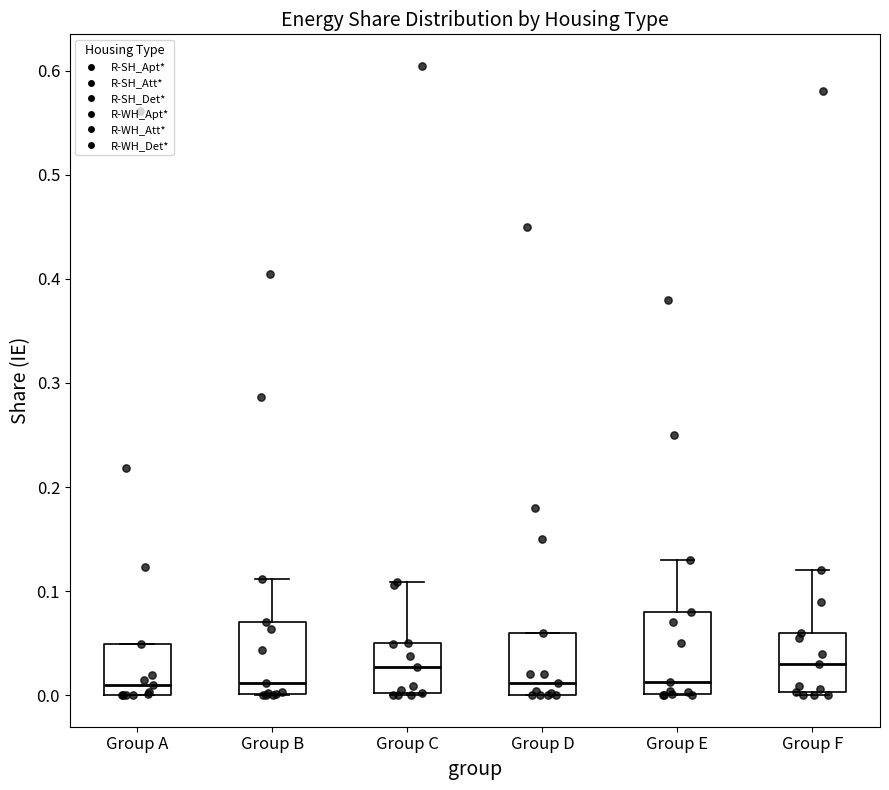

Where is the lower edge of the box for Group A on the y-axis? The values are not printed on the chart, so give them approximately, as read against the axis.

0.00